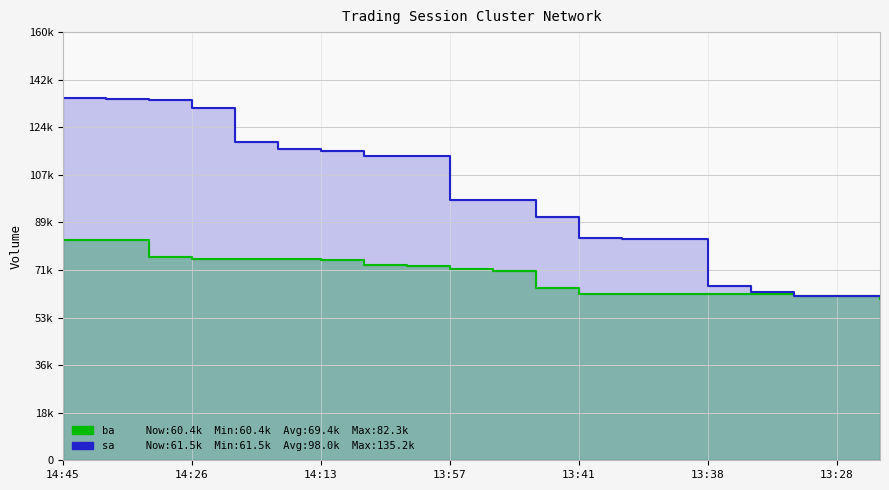

Which series has the largest range (max minus min)?

sa (sell amount)